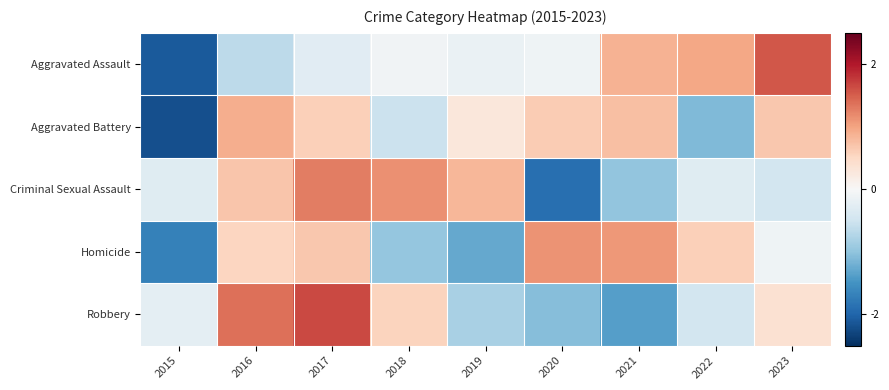

Count the number of categories in the chart.

9